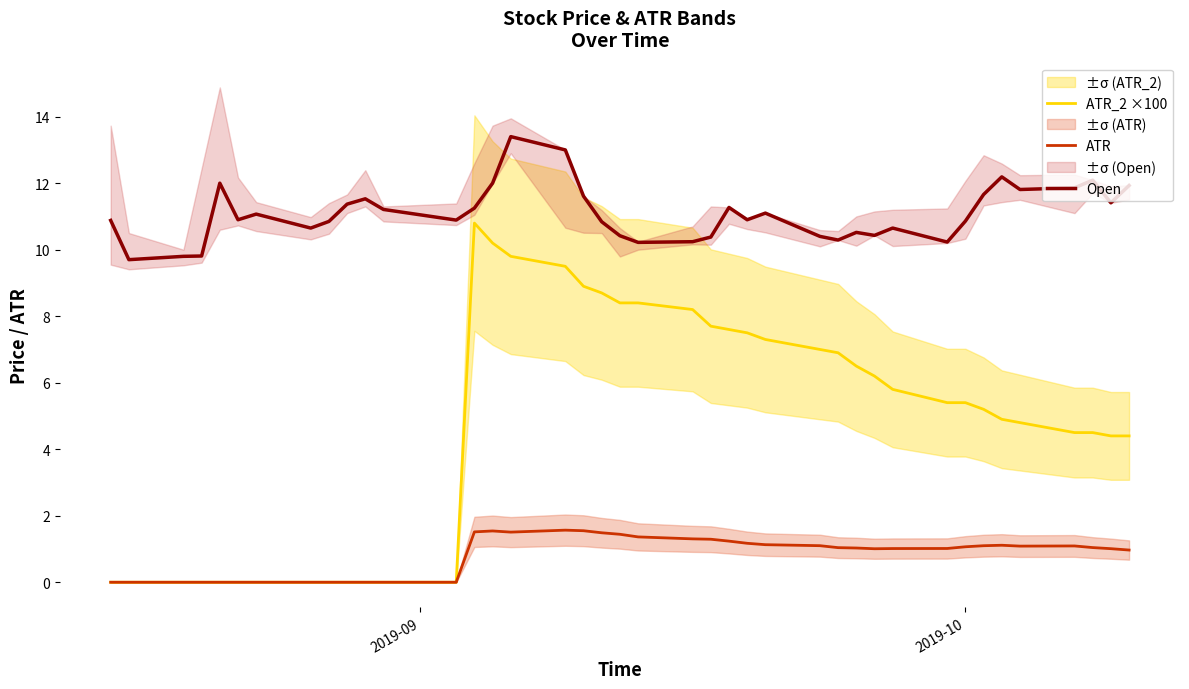

What is the maximum value for ATR_2 ×100?

10.8